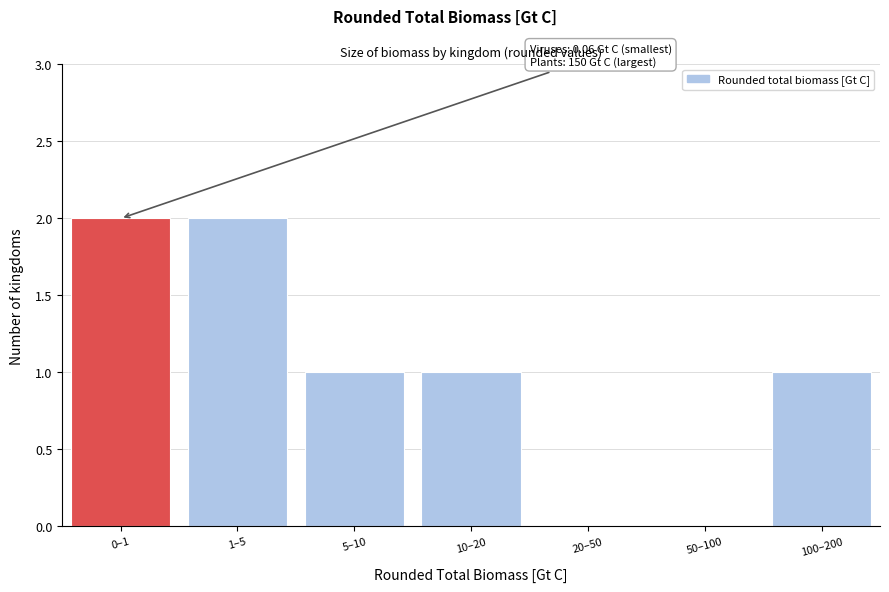

Reading left to right, transcribe all the data shown in this chart.

0–1=2	1–5=2	5–10=1	10–20=1	20–50=0	50–100=0	100–200=1